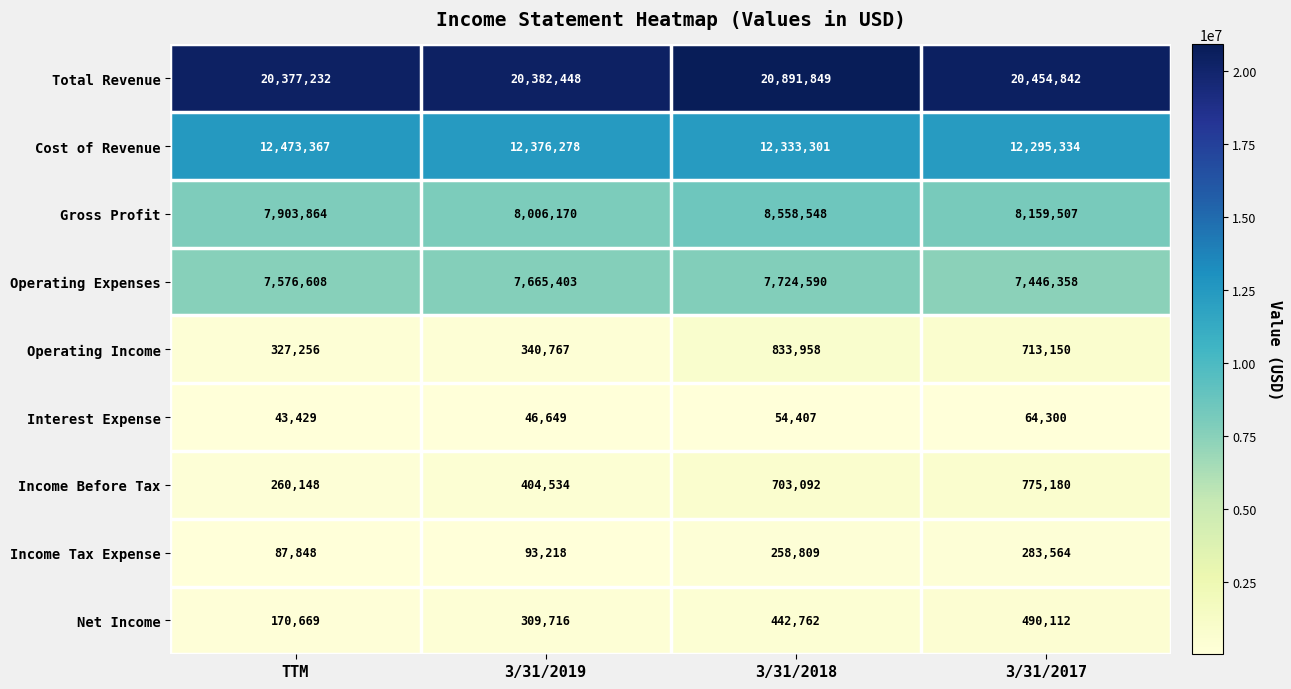

True or false: Income Tax Expense has a value of 87848 at TTM.

True